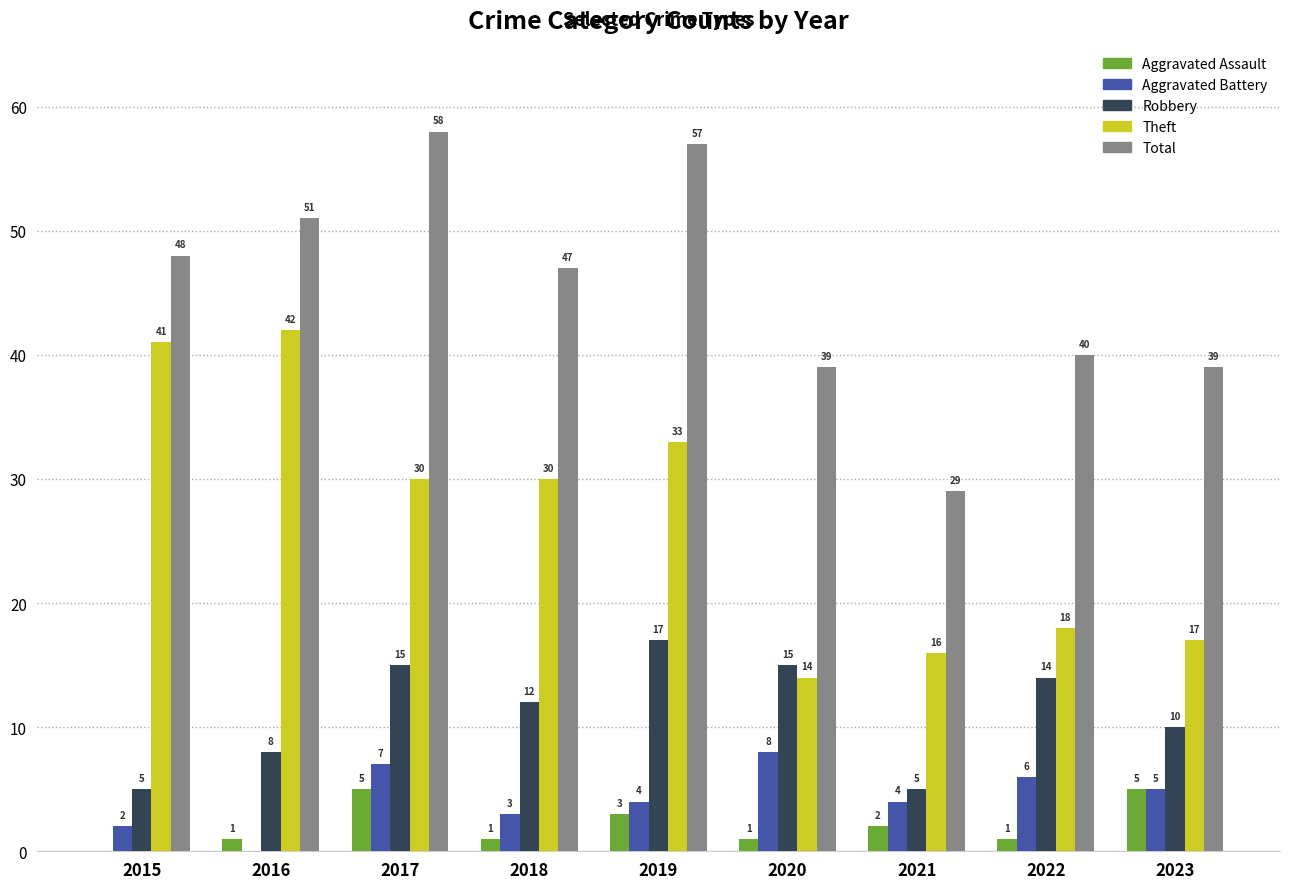

Where is Total nearest to the value 43?

2022